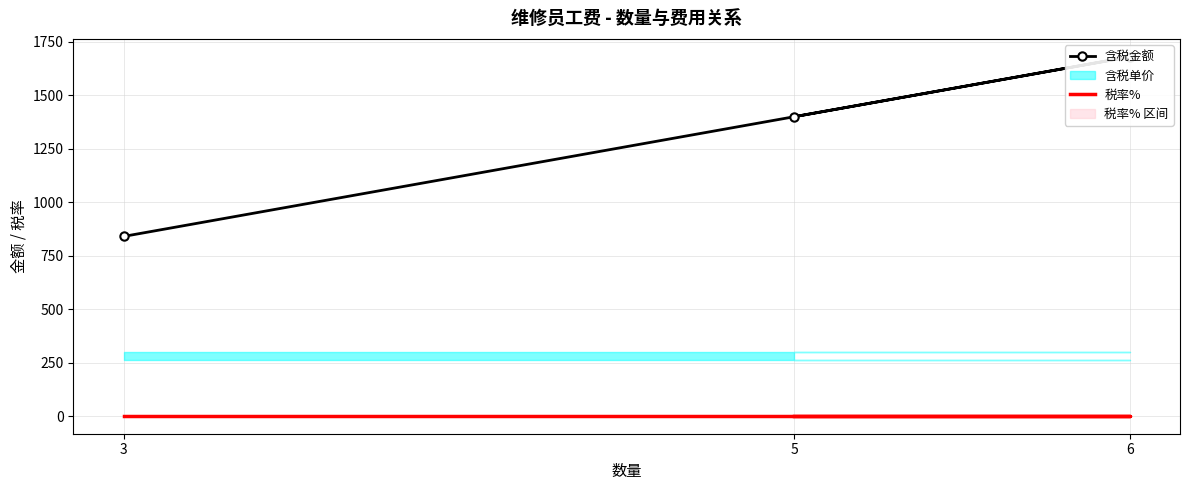

What is the total value across all series at 3?

841.3